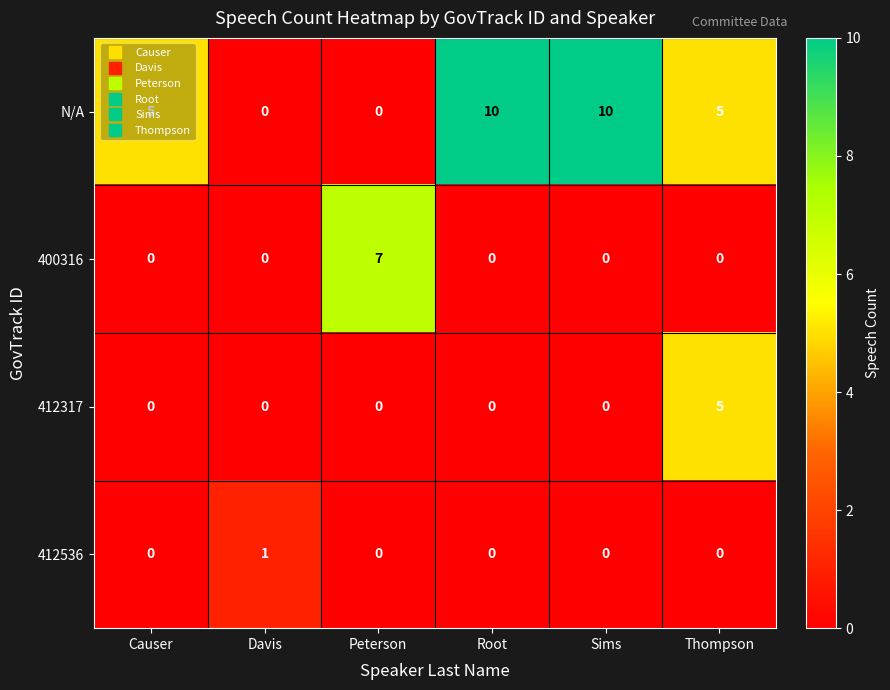

What is the maximum value for 412317?

5